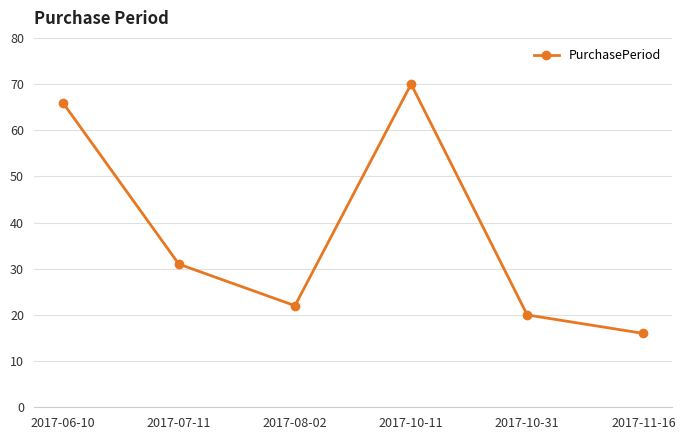

What is the change in value from 2017-06-10 to 2017-10-31?

-46